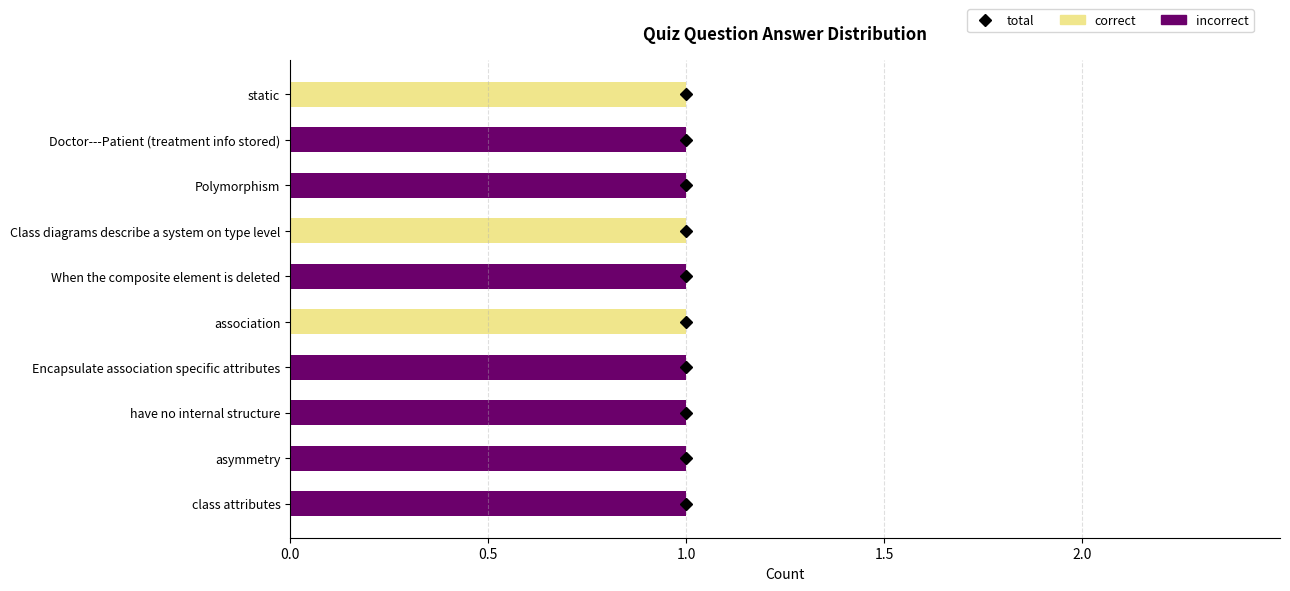

How many categories are shown in the chart?

10